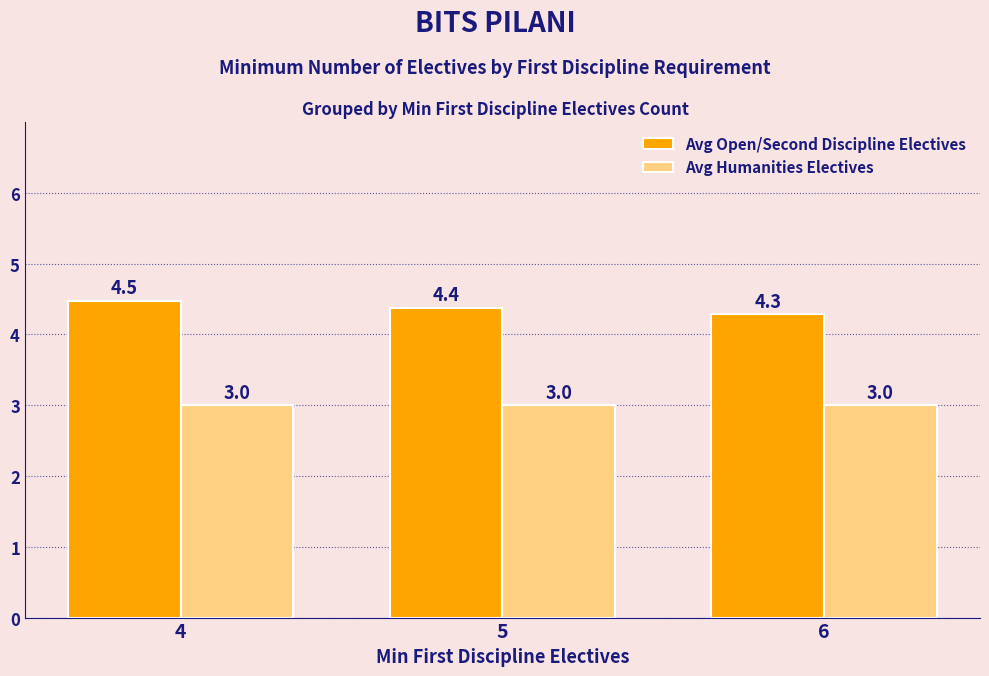

Read the Avg Humanities Electives value at 6.

3.0